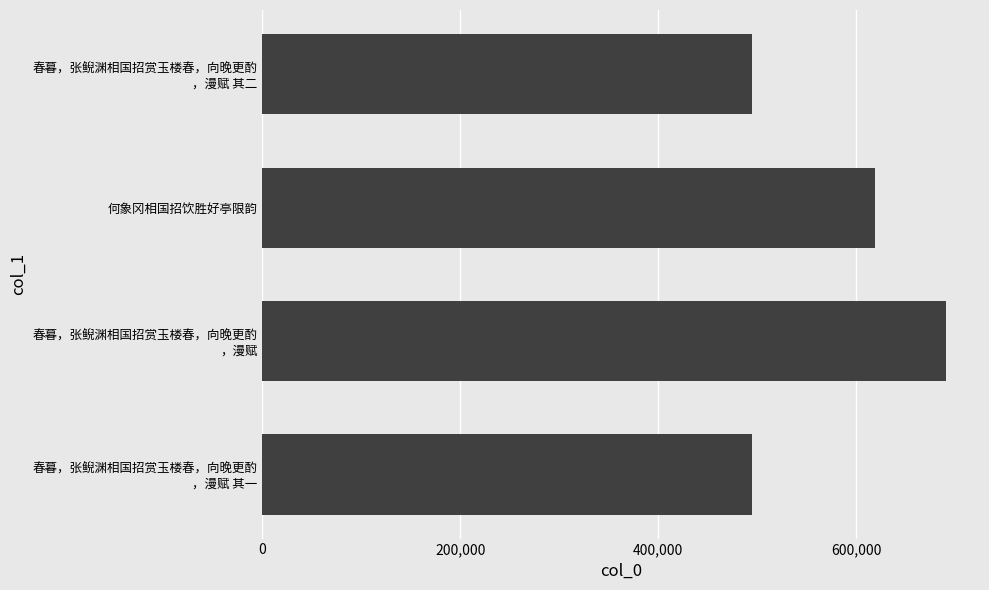

The value at 何象冈相国招饮胜好亭限韵 is 619396. True or false?

True